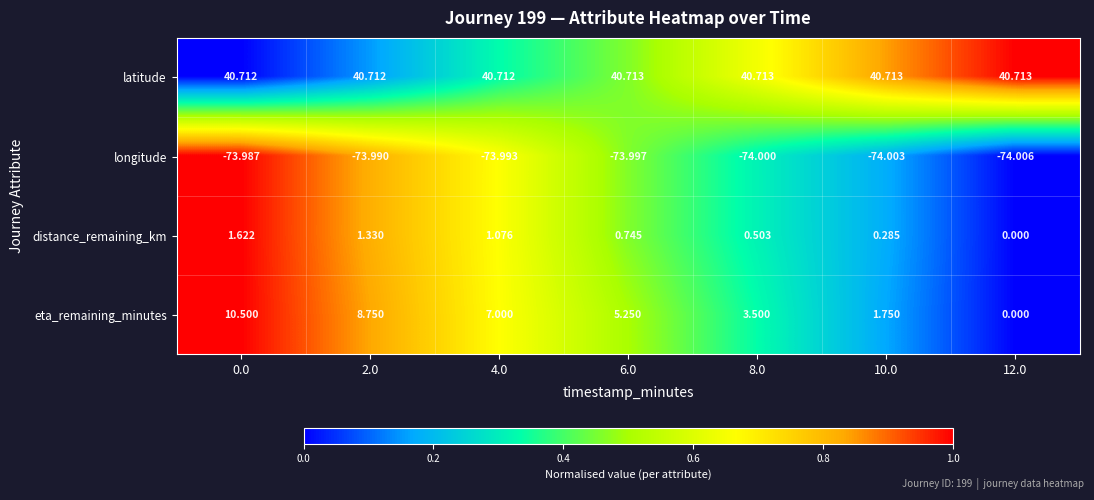

List the series in order of their peak value, lowest first.

longitude, distance_remaining_km, eta_remaining_minutes, latitude